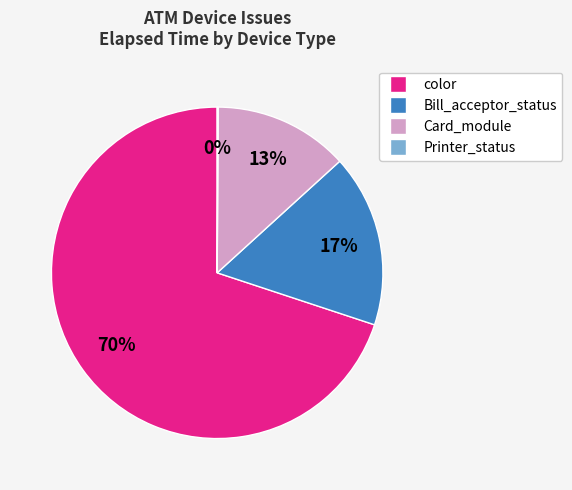

To the nearest percent, what is the average slice percentage?

25%